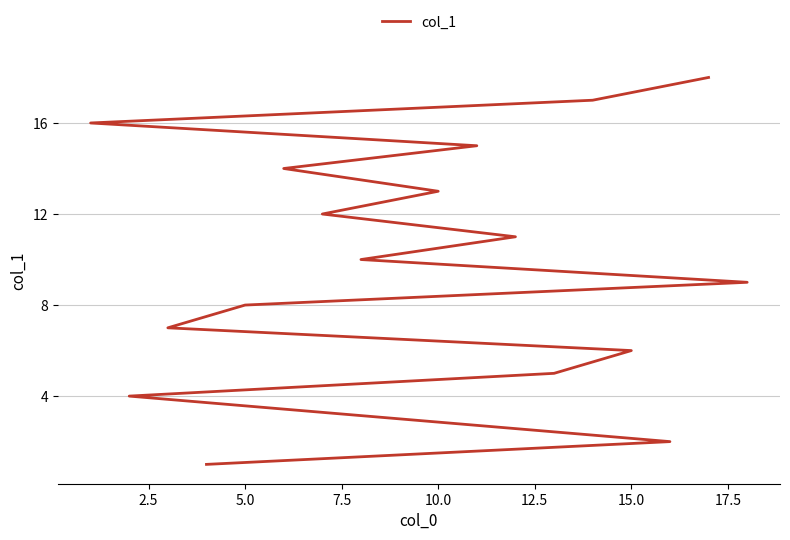

What is the sum of all values?

171